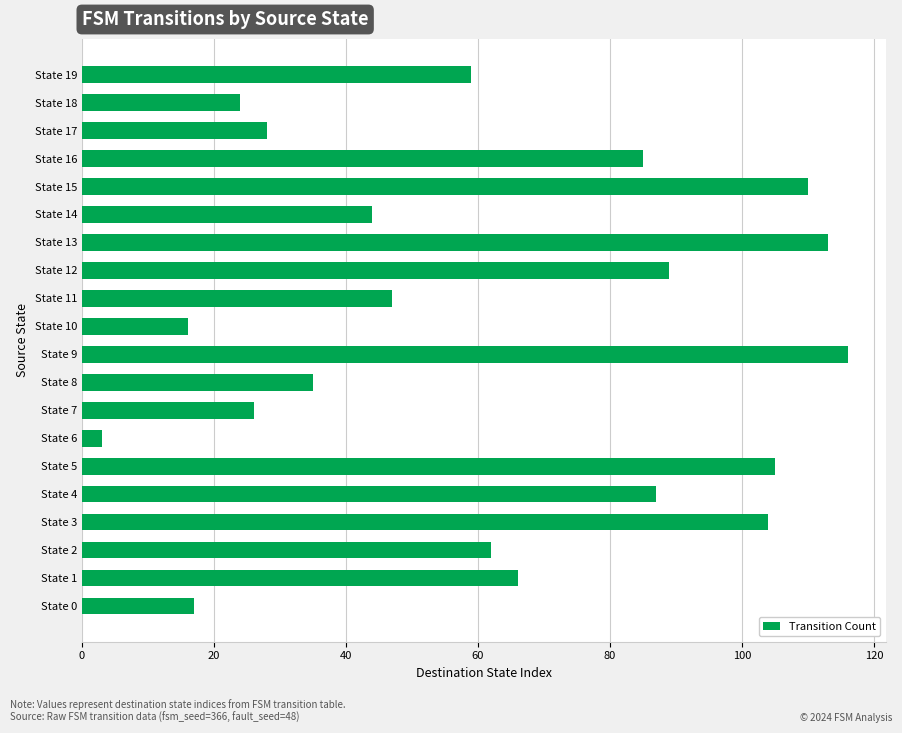

The value at State 3 is 104. True or false?

True